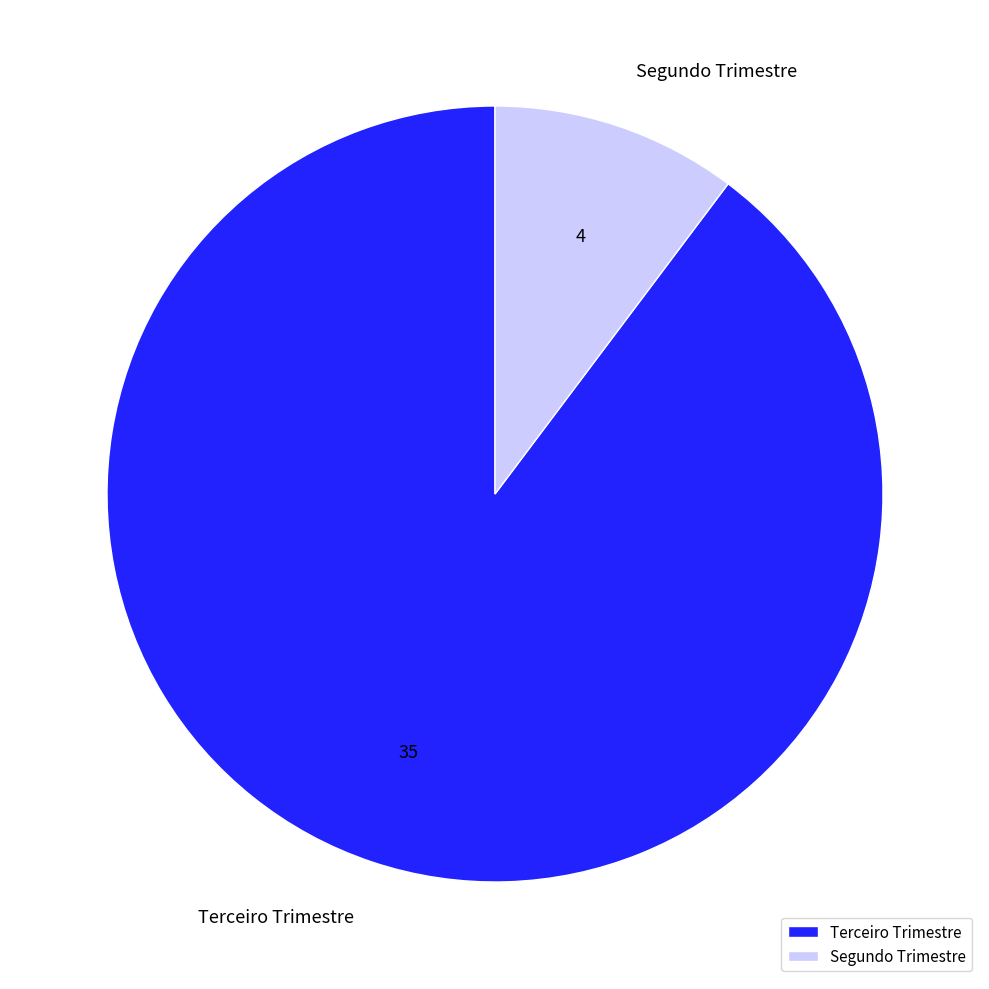

Rank the categories by value from lowest to highest.

Segundo Trimestre, Terceiro Trimestre